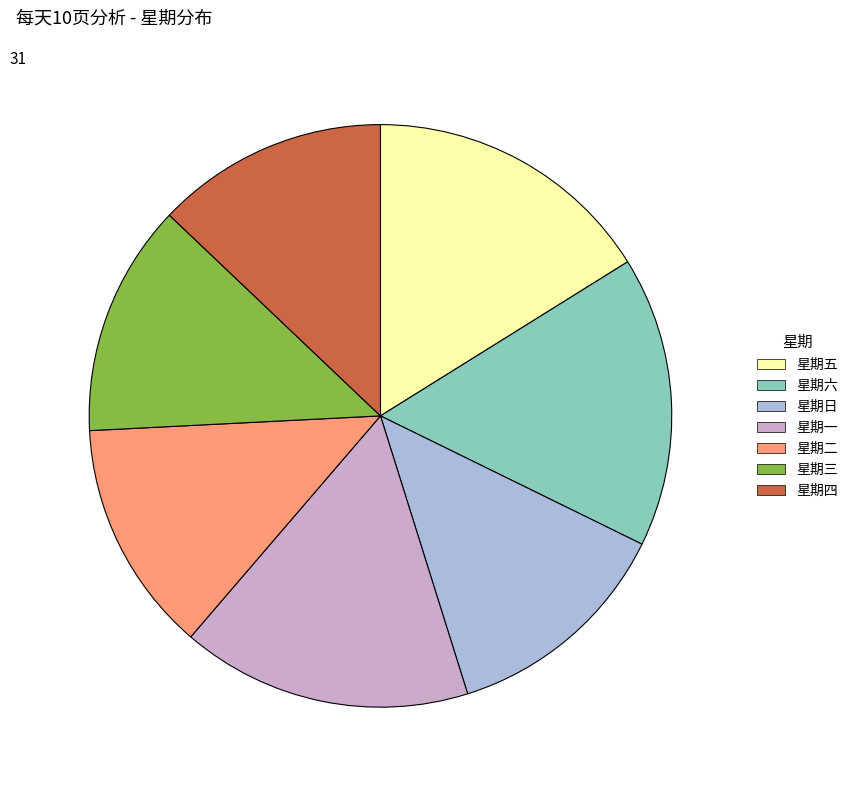

Is 星期一 the majority of the pie?

No